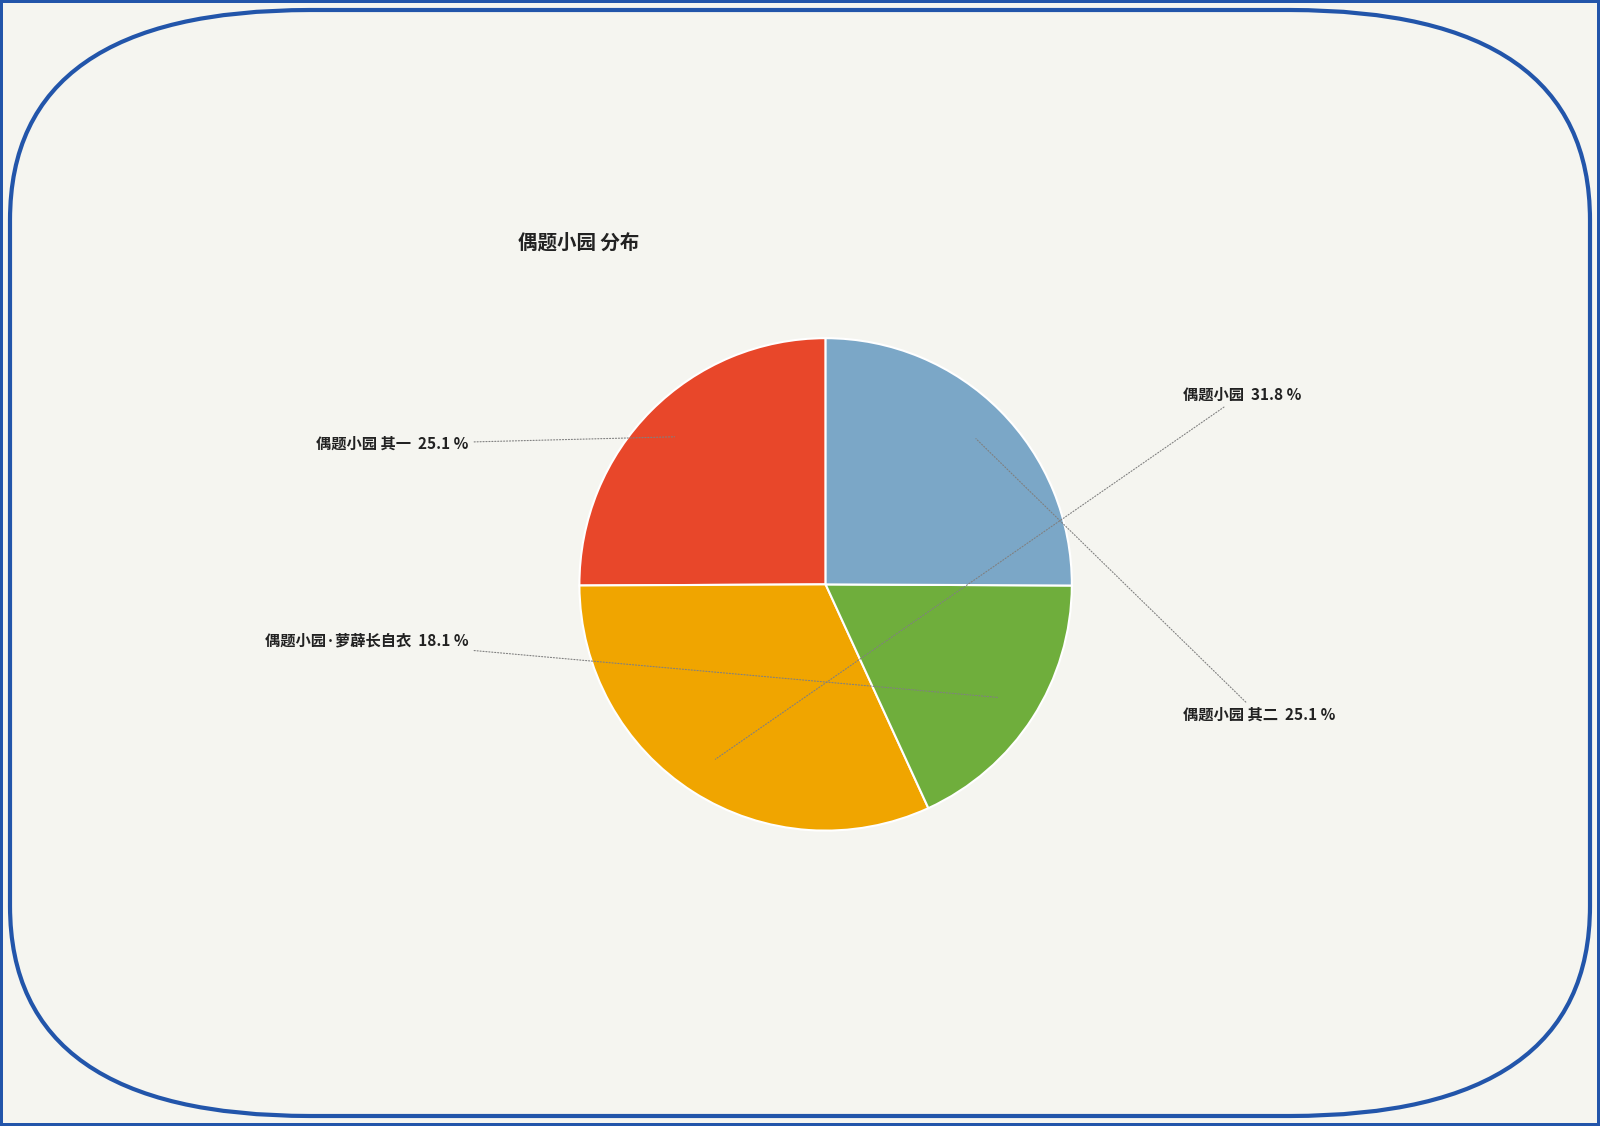

Is there any slice that represents more than half of the pie?

No